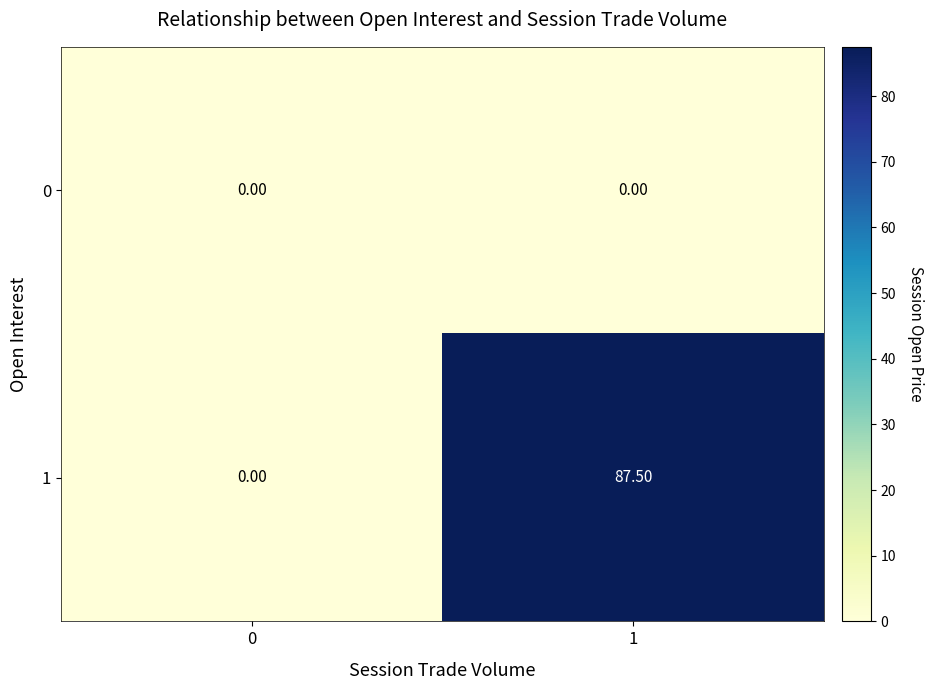

List the series in order of their peak value, highest first.

1, 0